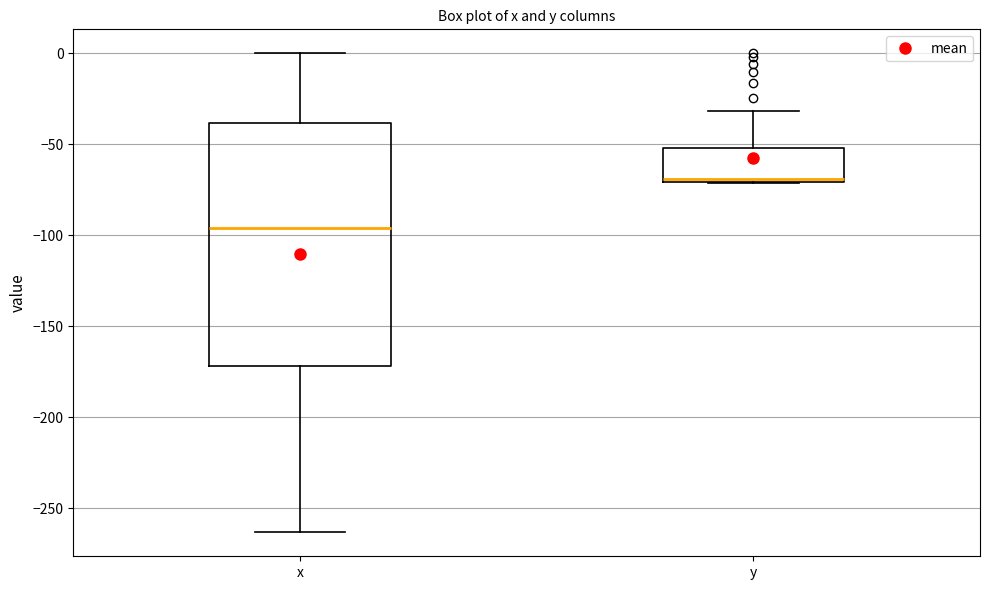

Where is the upper edge of the box for y on the y-axis? The values are not printed on the chart, so give them approximately, as read against the axis.

-50